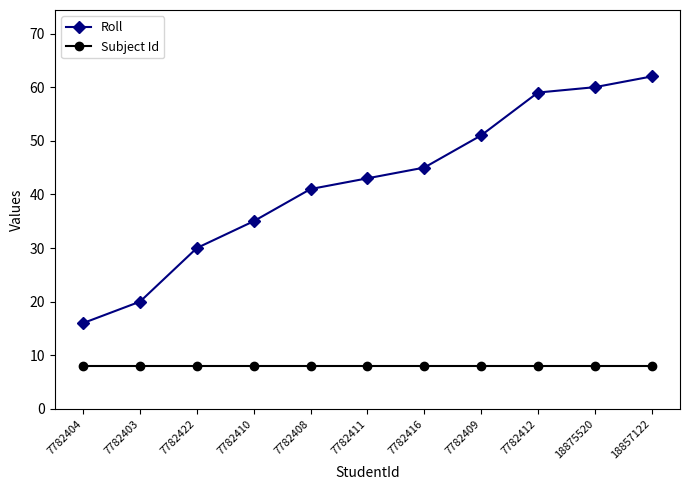

What value does the Roll series have at 18875520?

60